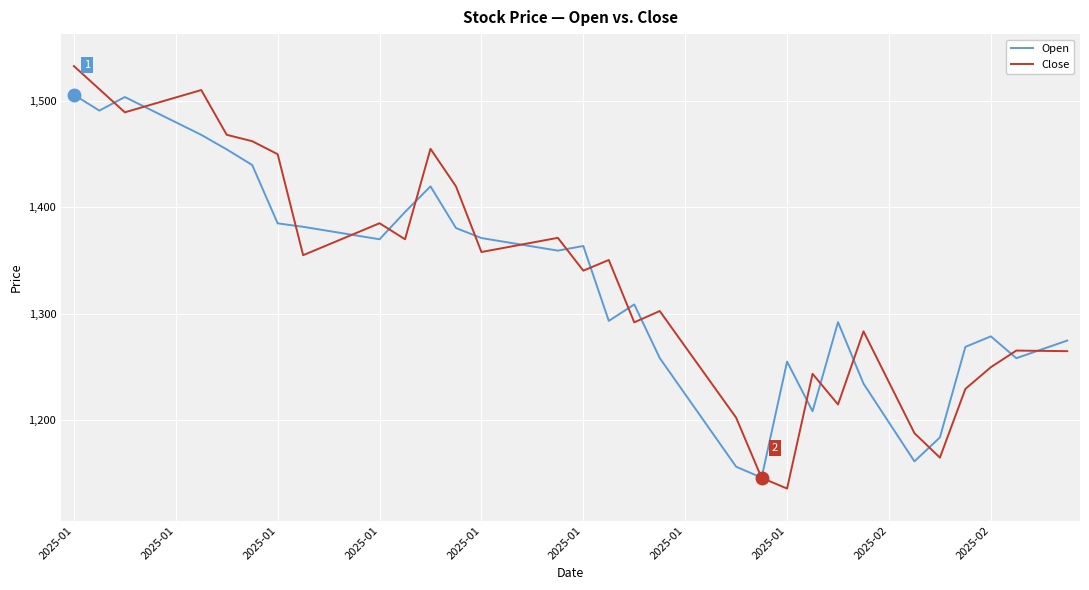

Which series has the largest range (max minus min)?

Close